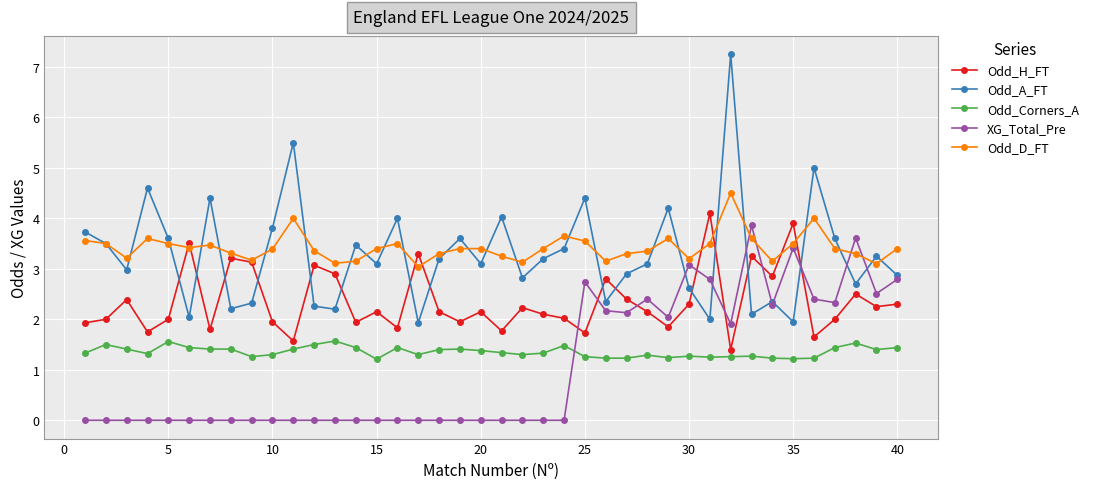

List the series in order of their peak value, lowest first.

Odd_Corners_A, XG_Total_Pre, Odd_H_FT, Odd_D_FT, Odd_A_FT